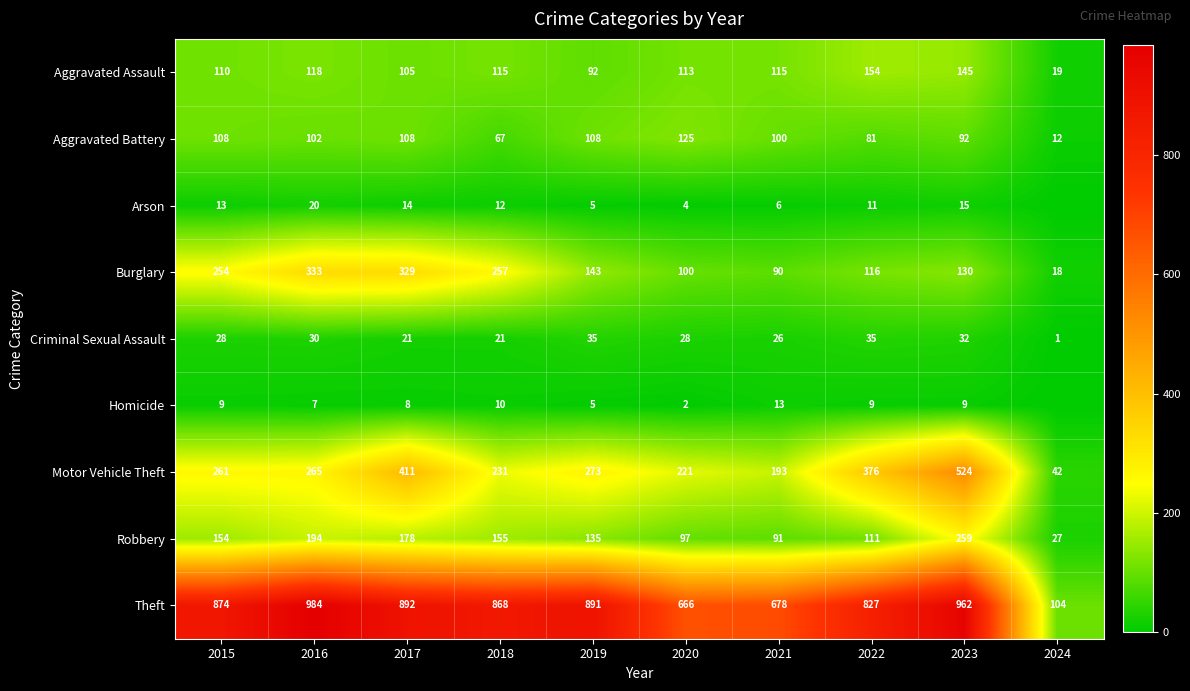

Where is Aggravated Assault nearest to the value 86?

2019